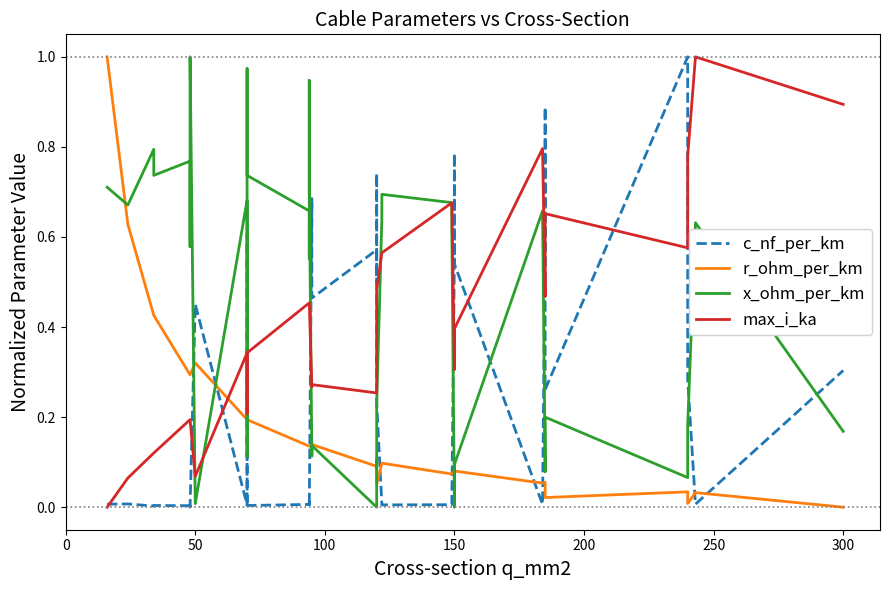

Reading left to right, transcribe all the data shown in this chart.

c_nf_per_km: 0.0	0.0	0.0	0.0	0.0	0.0	0.0	0.0	0.5	0.0	0.6	0.4	0.0	0.0	0.0	0.0	0.0	0.0	0.7	0.5	0.6	0.5	0.7	0.2	0.0	0.0	0.0	0.0	0.6	0.8	0.5	0.0	0.6	0.9	0.3	1.0	0.7	0.3	0.0	0.3
r_ohm_per_km: 1.0	0.6	0.4	0.4	0.3	0.3	0.3	0.3	0.3	0.2	0.2	0.2	0.2	0.2	0.1	0.1	0.1	0.1	0.1	0.1	0.1	0.1	0.1	0.1	0.1	0.1	0.1	0.1	0.1	0.1	0.1	0.1	0.1	0.1	0.0	0.0	0.0	0.0	0.0	0.0
x_ohm_per_km: 0.7	0.7	0.8	0.7	0.8	0.6	0.7	1.0	0.0	0.7	0.1	0.1	1.0	0.7	0.7	0.6	0.9	0.7	0.1	0.1	0.0	0.1	0.1	0.2	0.6	0.7	0.7	0.6	0.0	0.1	0.1	0.7	0.1	0.1	0.2	0.1	0.1	0.2	0.6	0.2
max_i_ka: 0.0	0.1	0.1	0.1	0.2	0.2	0.2	0.2	0.1	0.3	0.2	0.2	0.3	0.3	0.5	0.5	0.5	0.5	0.3	0.3	0.3	0.3	0.3	0.5	0.6	0.6	0.7	0.7	0.3	0.4	0.4	0.8	0.5	0.5	0.7	0.6	0.6	0.8	1.0	0.9